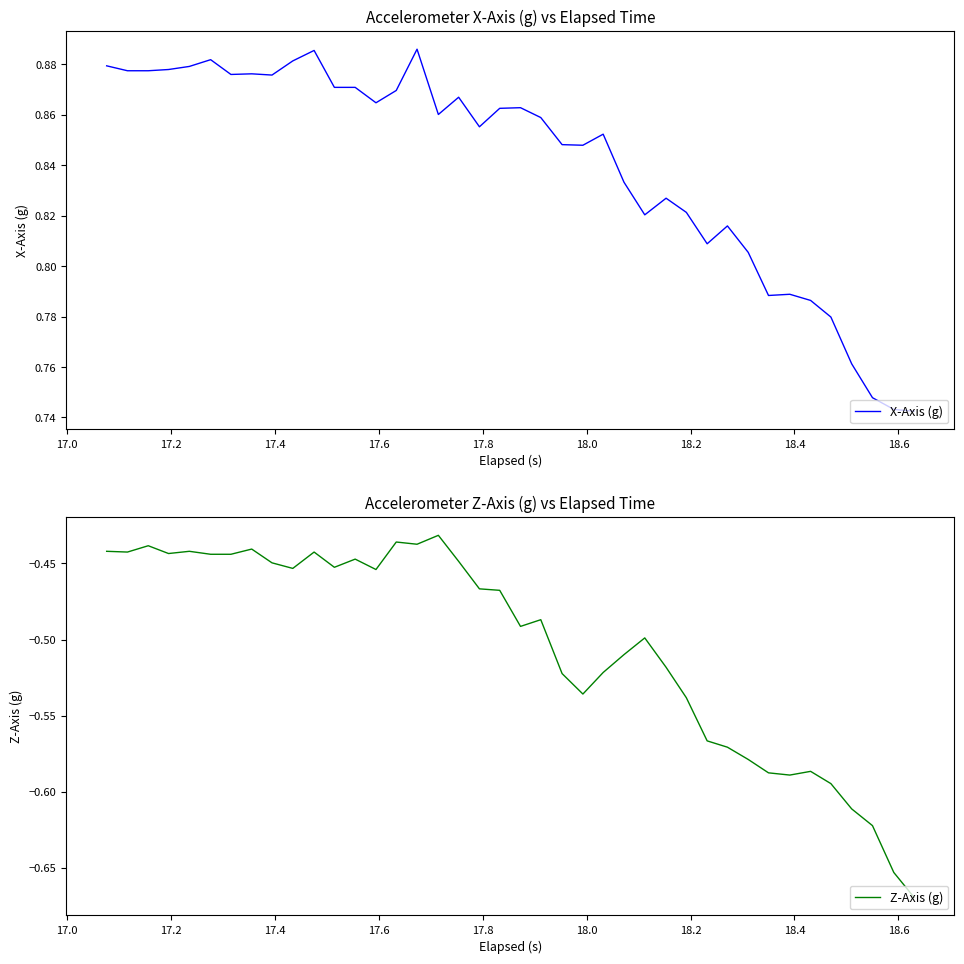

Does the chart display data point markers on the line(s)?

No